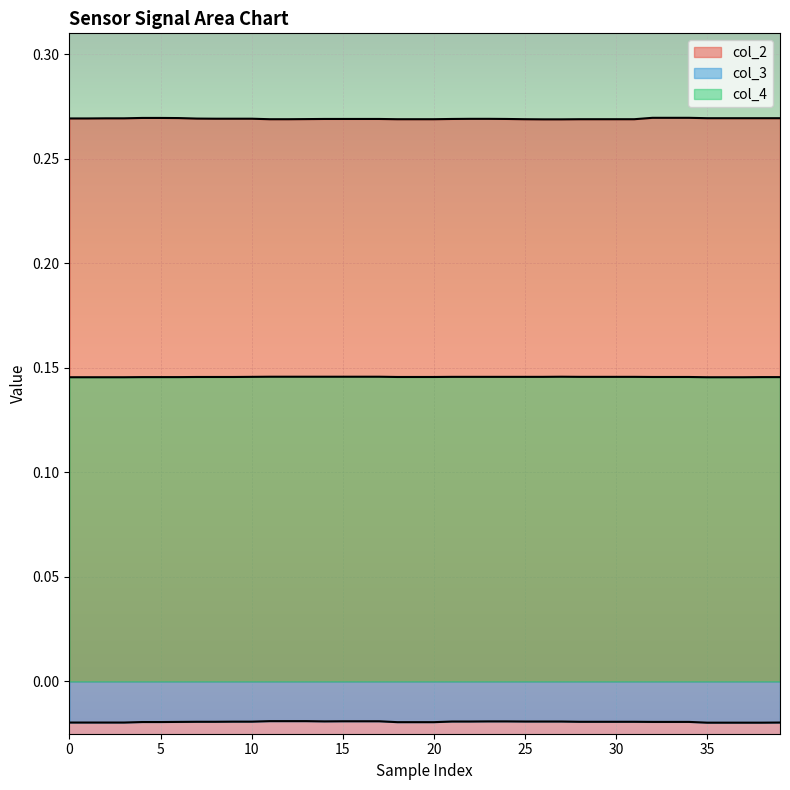

What is the total value across all series at 19?

0.4